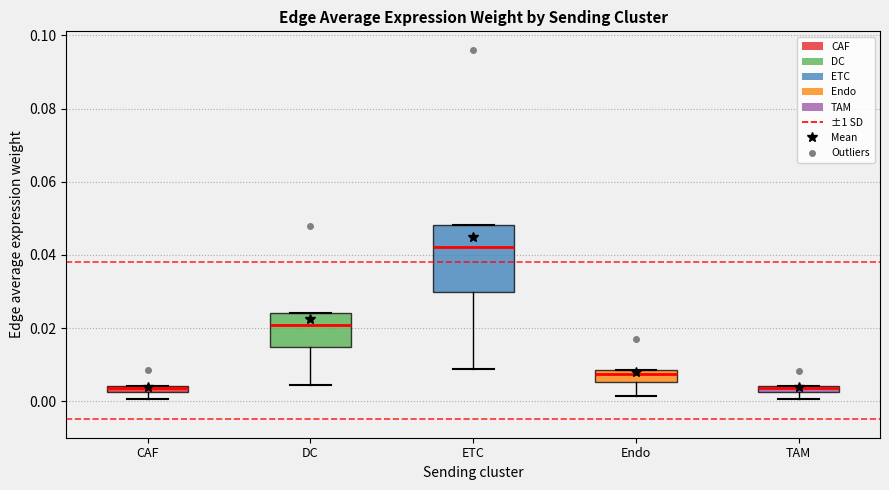

Which box has the highest median line?

ETC